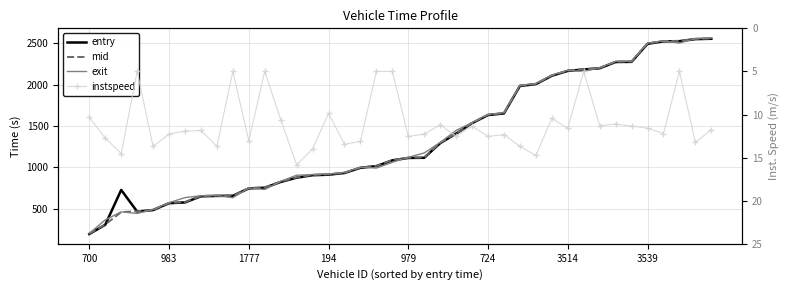

True or false: instspeed and entry cross at least once.

False